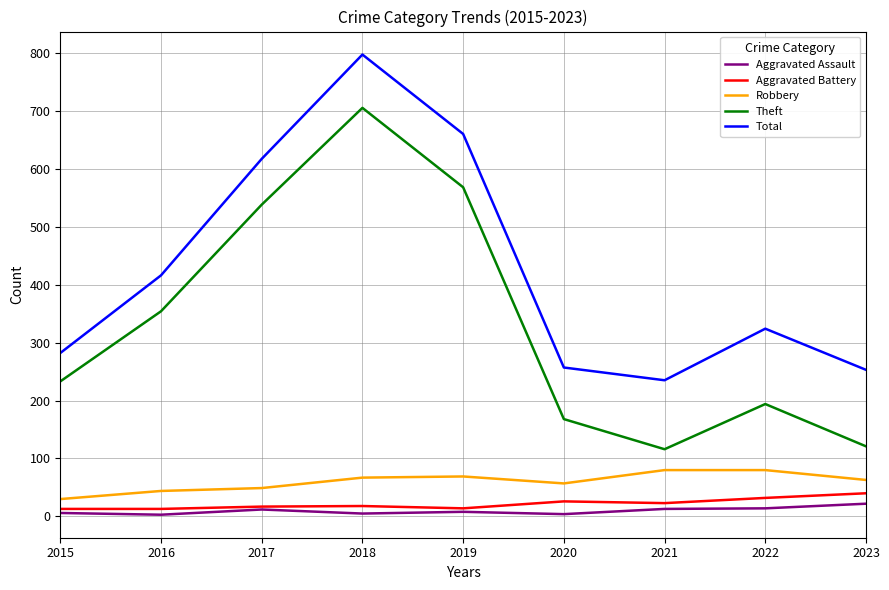

At which category is the sum across all series the highest?

2018